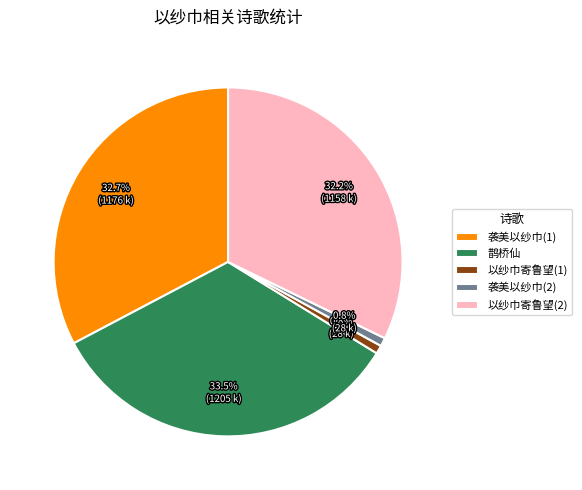

Is there a majority slice in this chart?

No